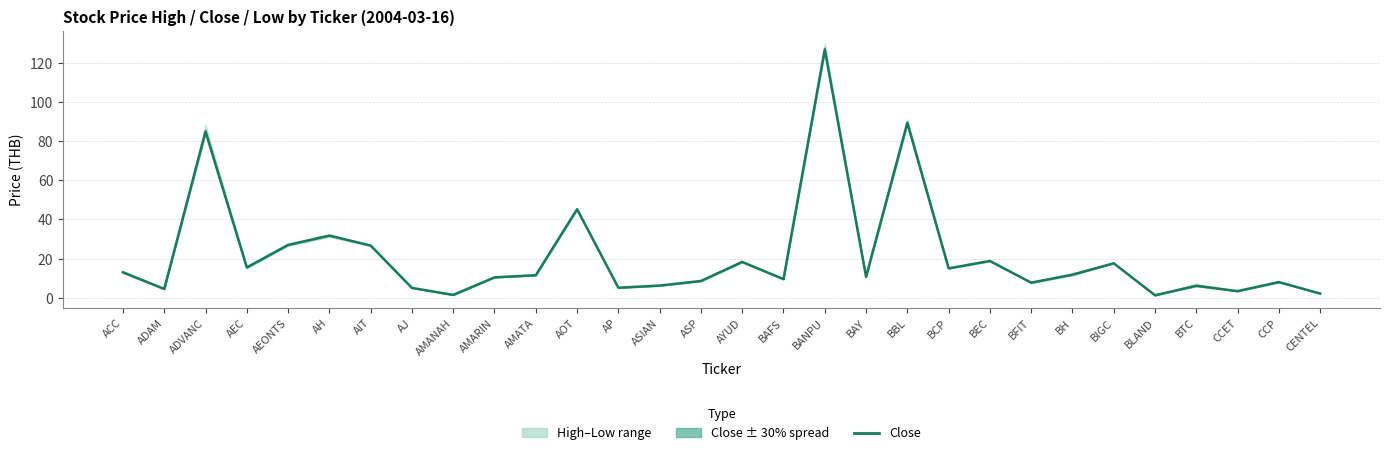

What is the difference between the values at AH and CCP?

23.8